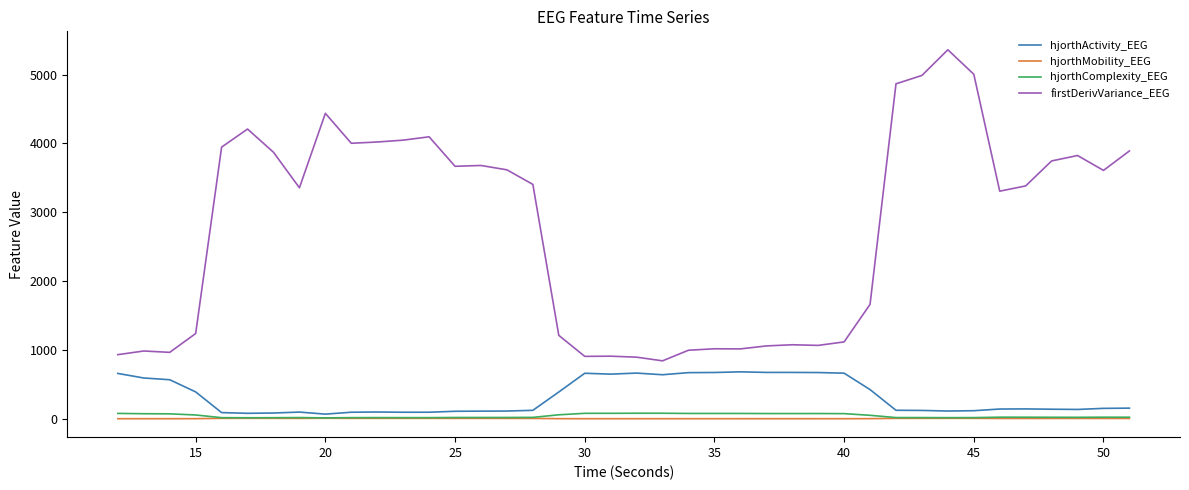

Which series has the largest total across all categories?

firstDerivVariance_EEG